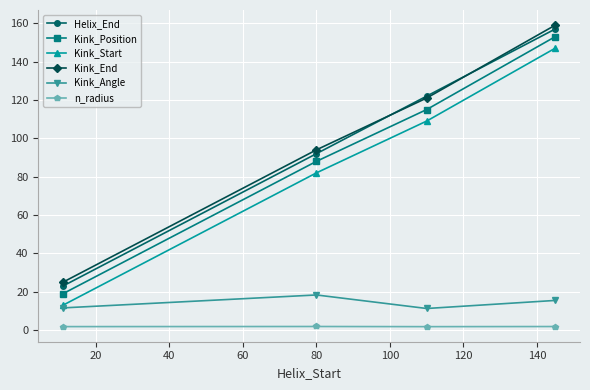

What is the value of the Kink_Angle point at the 4th from the left?

15.5